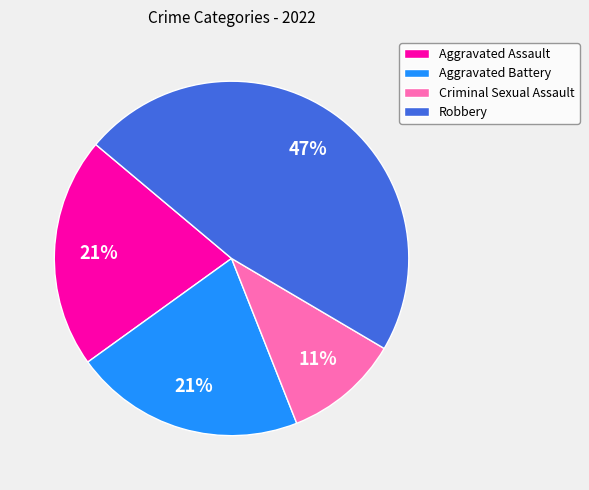

What percentage is the Robbery slice, to the nearest percent?

47%